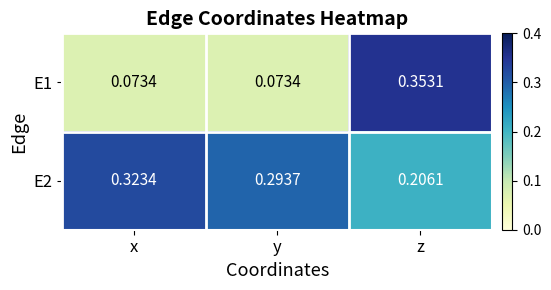

List the labels in order of E2 value, largest first.

x, y, z